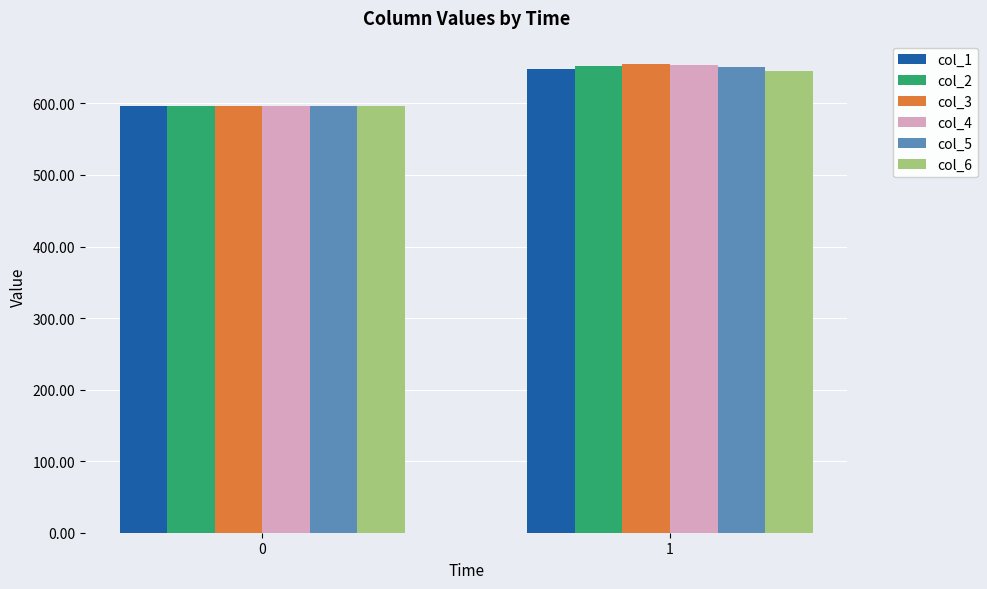

Which category has the highest value in the col_1 series?

1